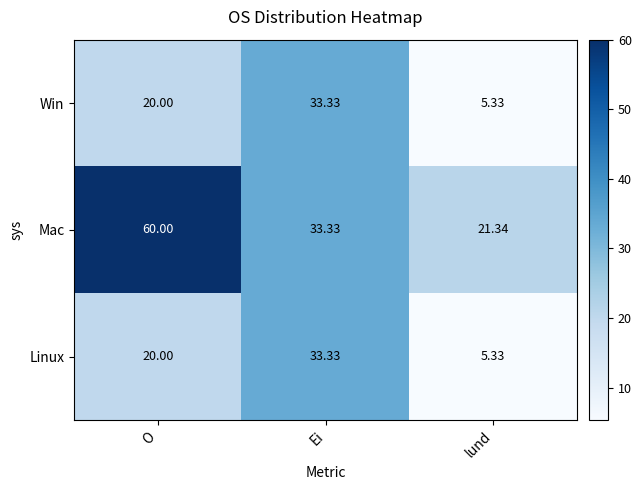

List the labels in order of Win value, smallest first.

lund, O, Ei